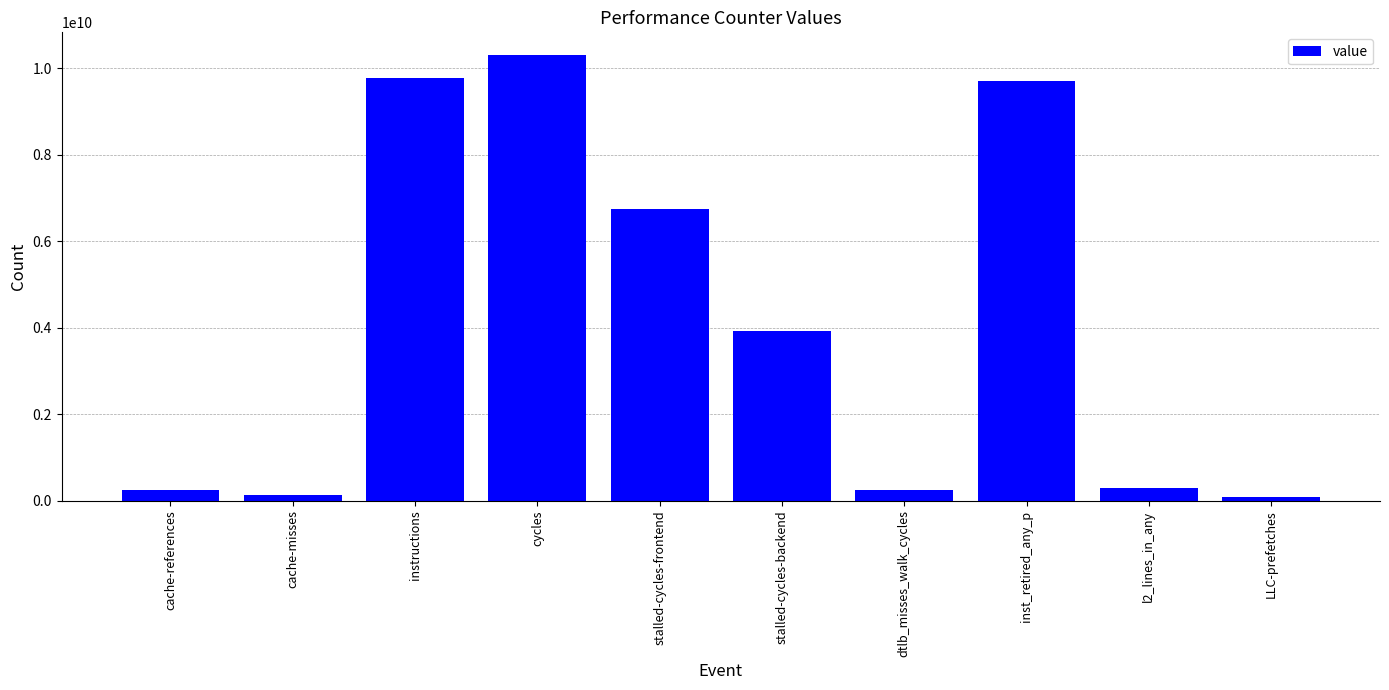

What is the minimum value shown in the chart?

78370180